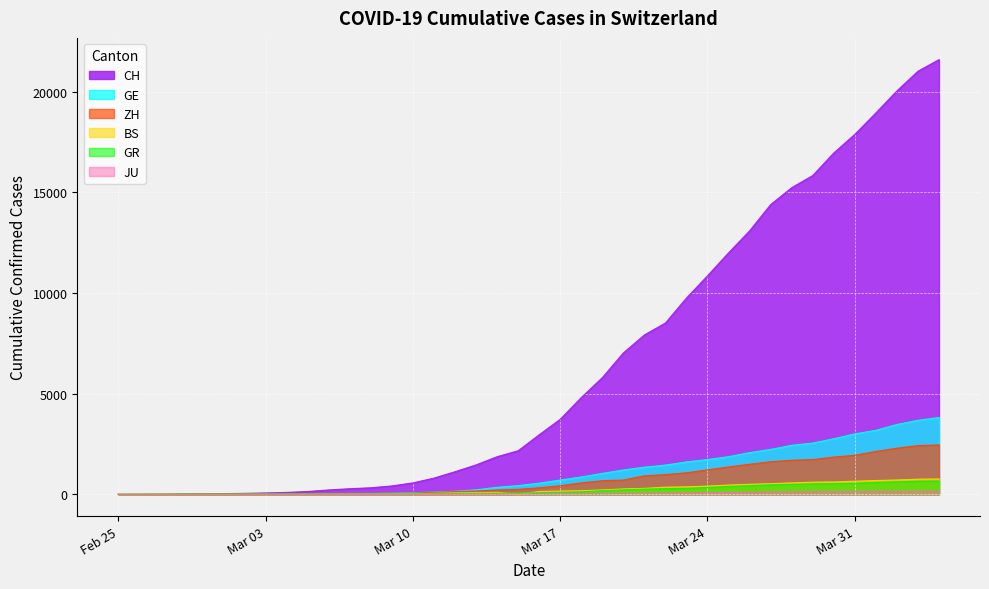

List the series in order of their peak value, lowest first.

JU, GR, BS, ZH, GE, CH